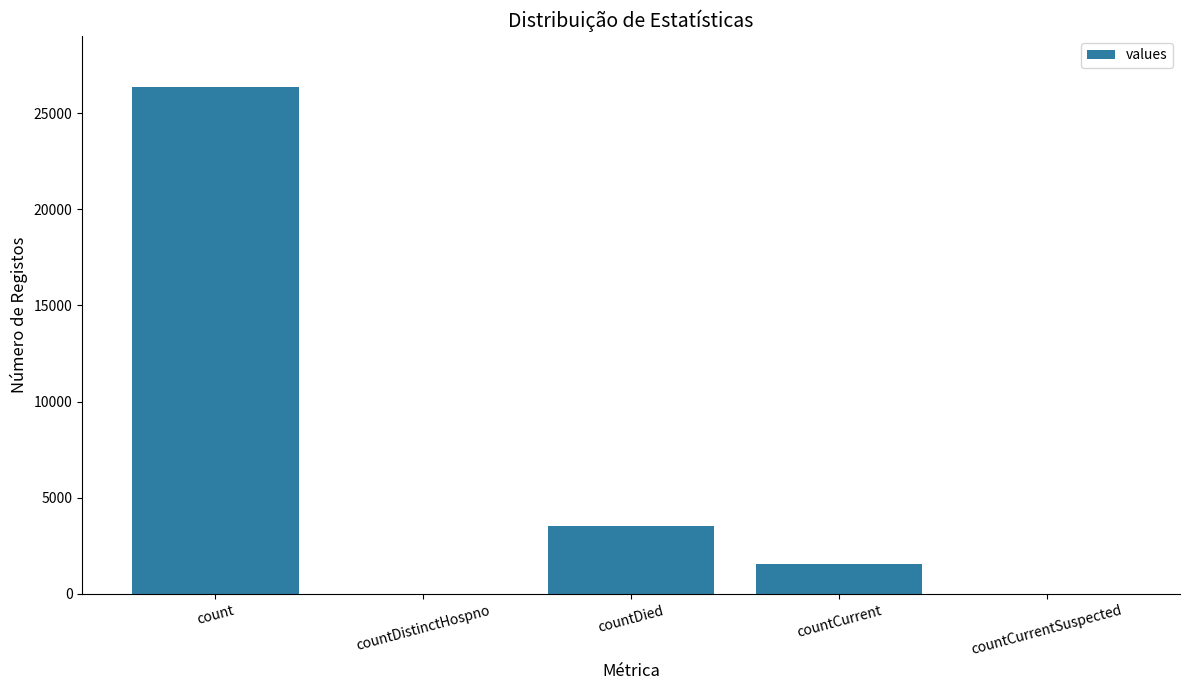

Reading left to right, transcribe all the data shown in this chart.

count=26376	countDistinctHospno=0	countDied=3552	countCurrent=1552	countCurrentSuspected=0